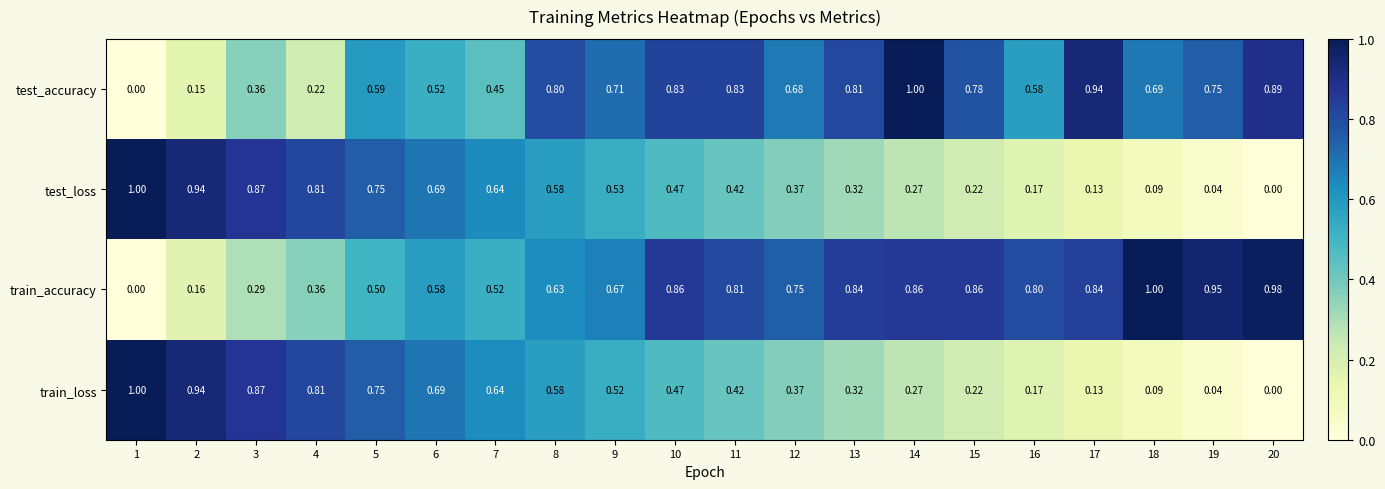

Is the value of train_loss at 7 greater than the value of train_accuracy at 20?

No